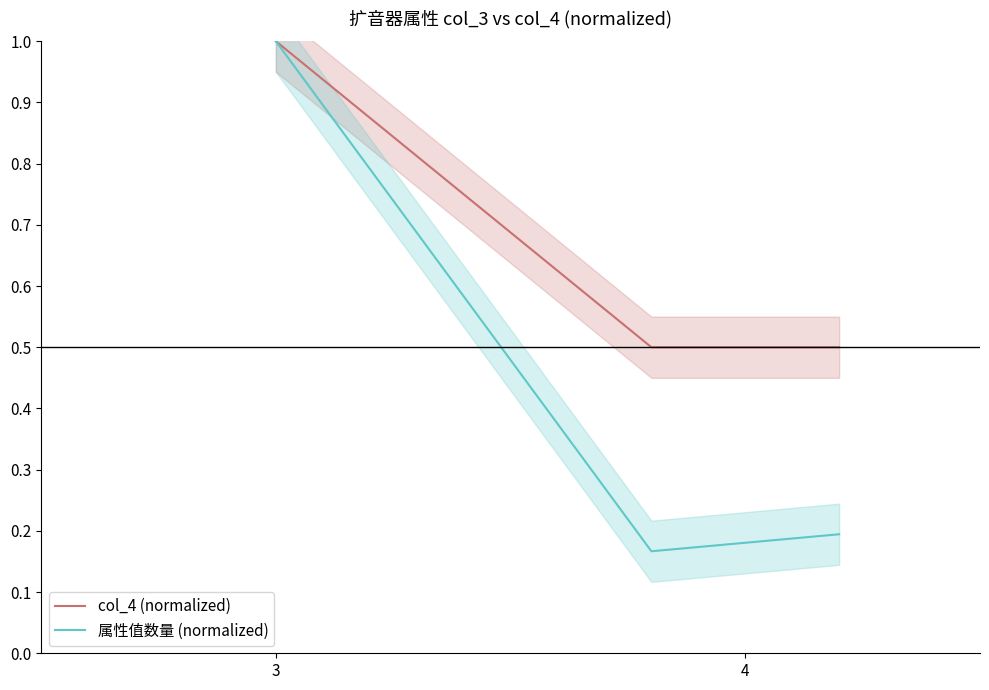

What is the highest value of the col_4 (normalized) series?

1.0